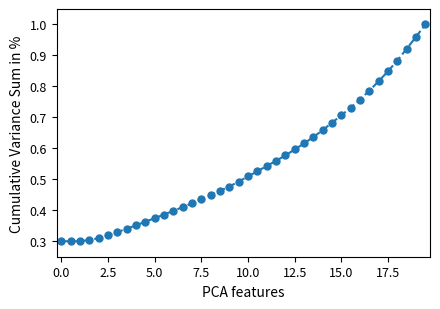

What is the sum of all values?

21.8